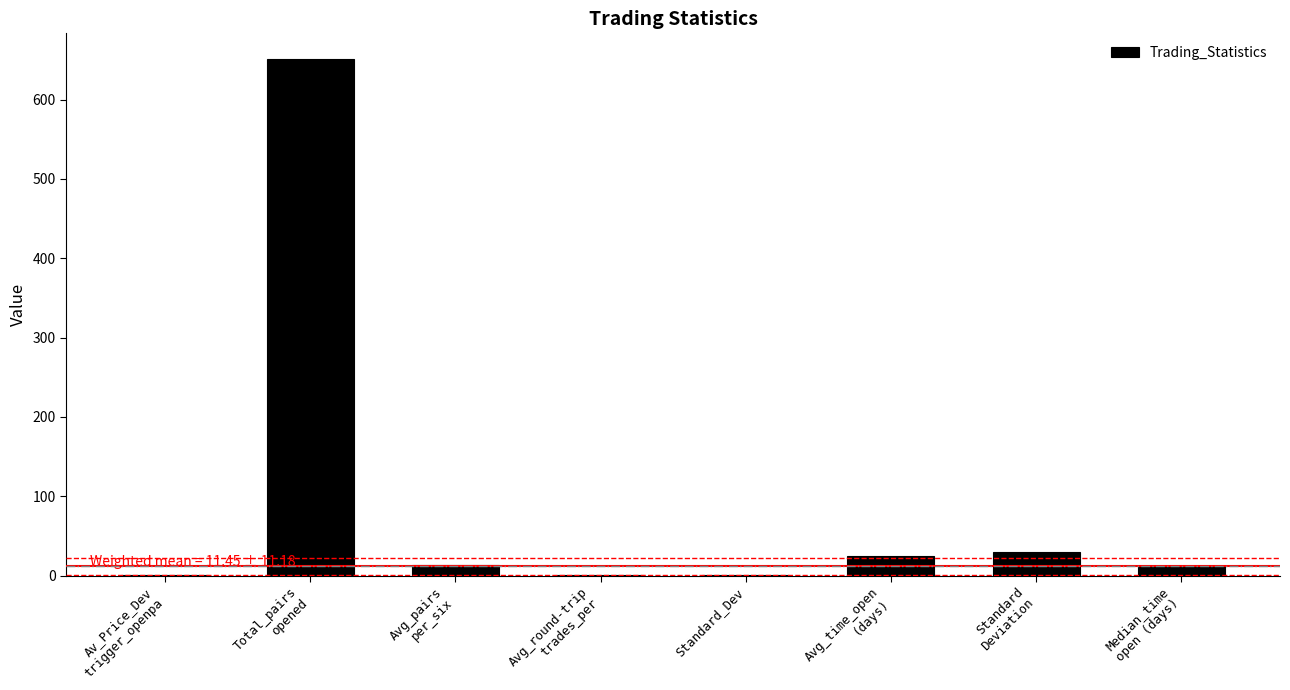

What is the change in value from Total_pairs
opened to Standard_Dev?

-650.5